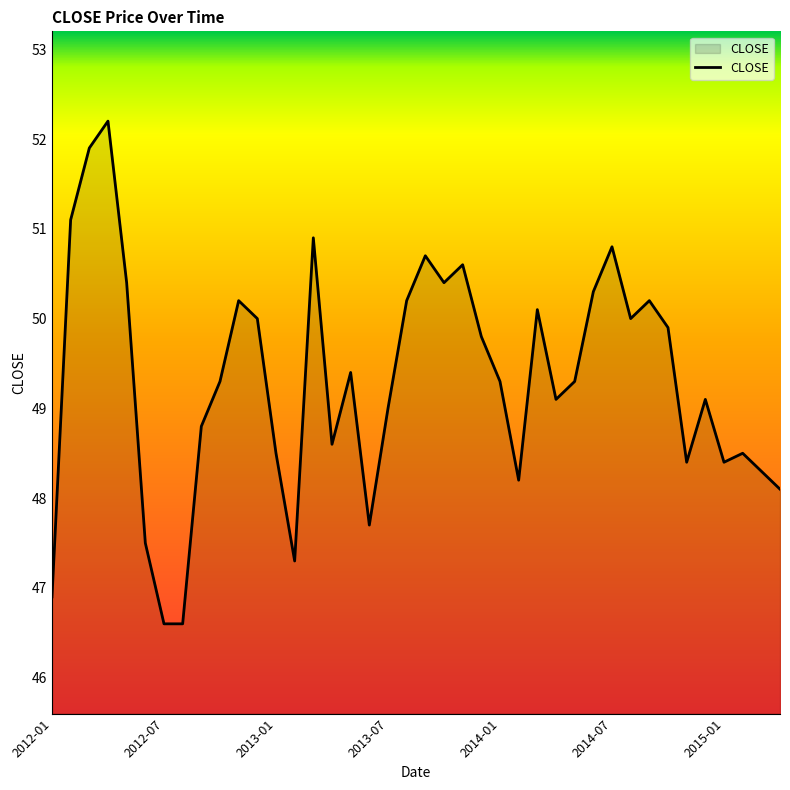

What is the greatest value displayed?

52.2